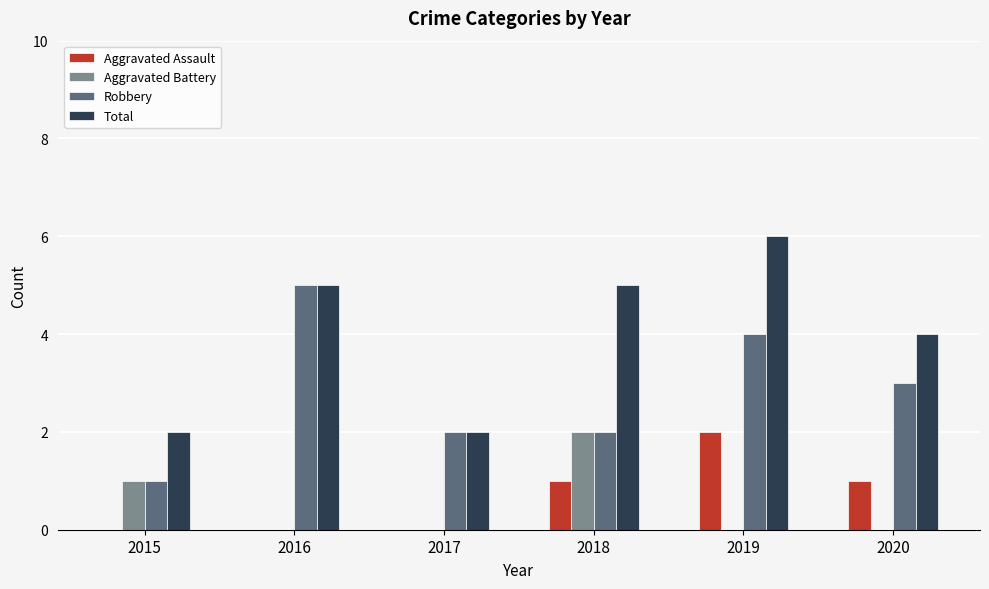

Which category has the highest value across all series?

2019